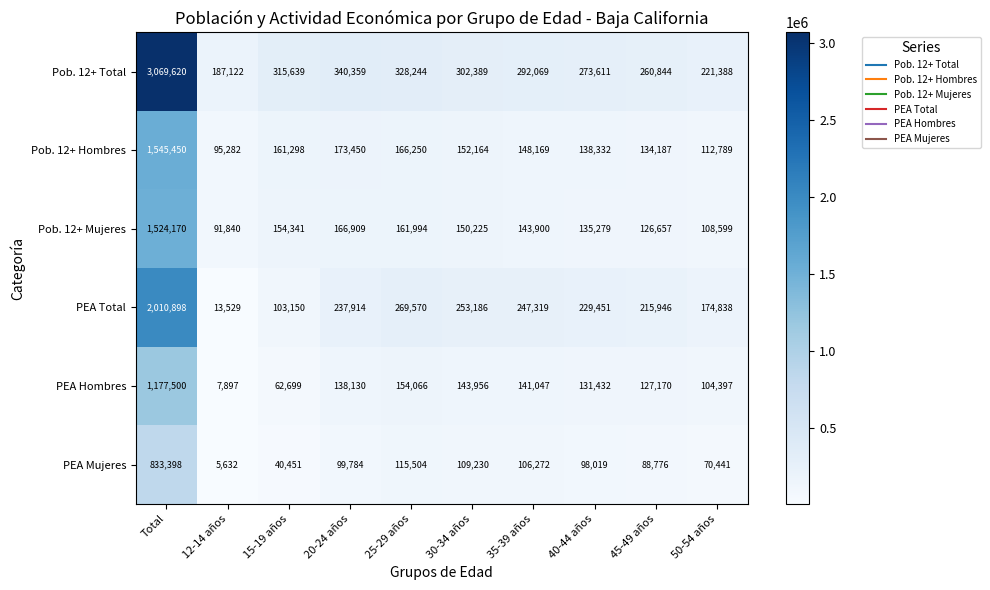

At how many categories does at least one series exceed 2534154?

1